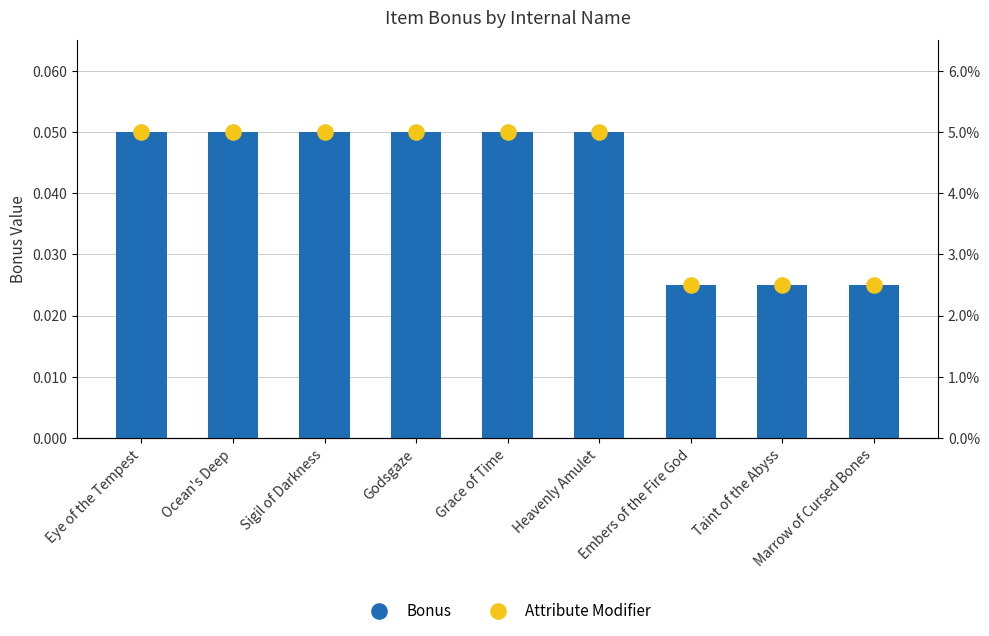

What are all the series names shown in the legend?

Bonus, Attribute Modifier